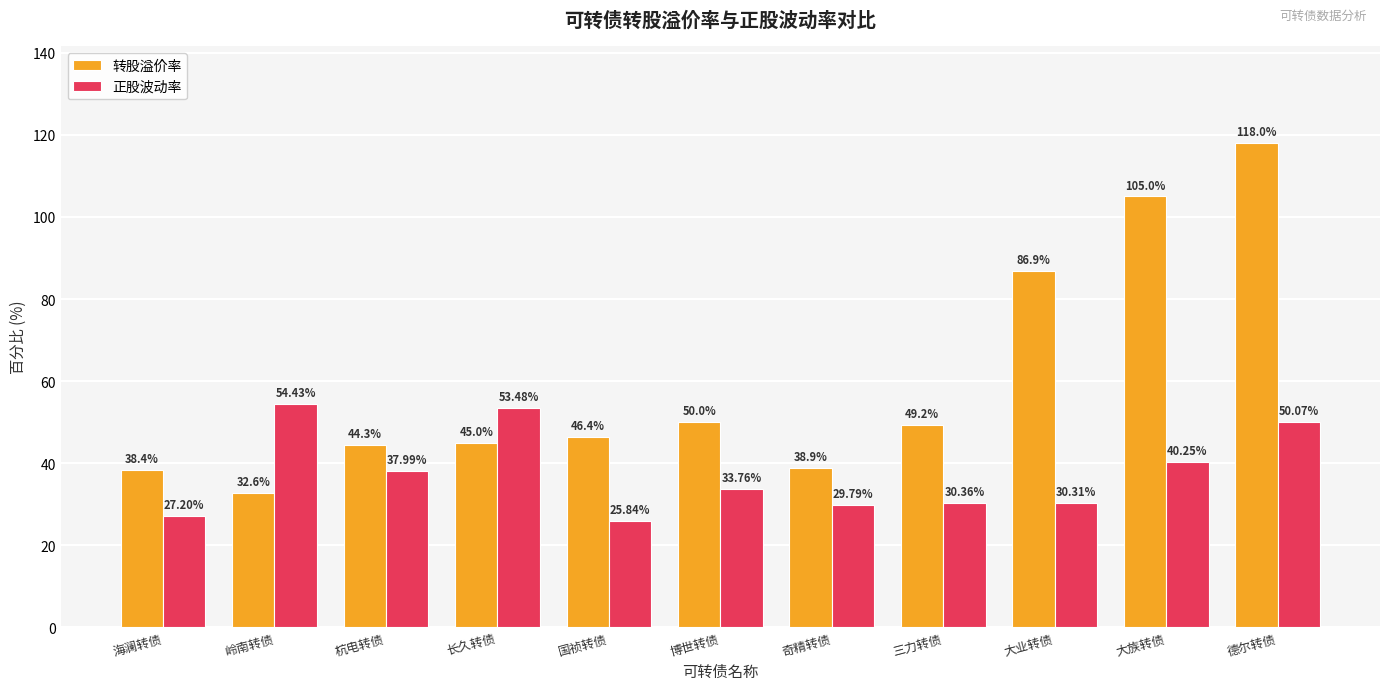

The value of 转股溢价率 at 大业转债 is 116.6. True or false?

False